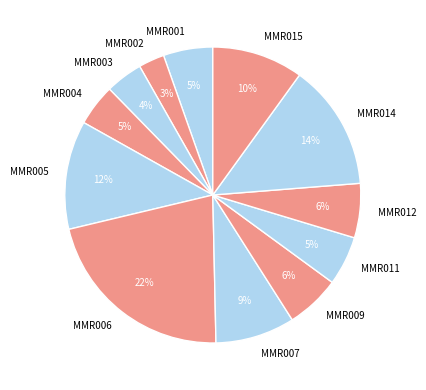

What is the smallest slice in the pie chart?

MMR002